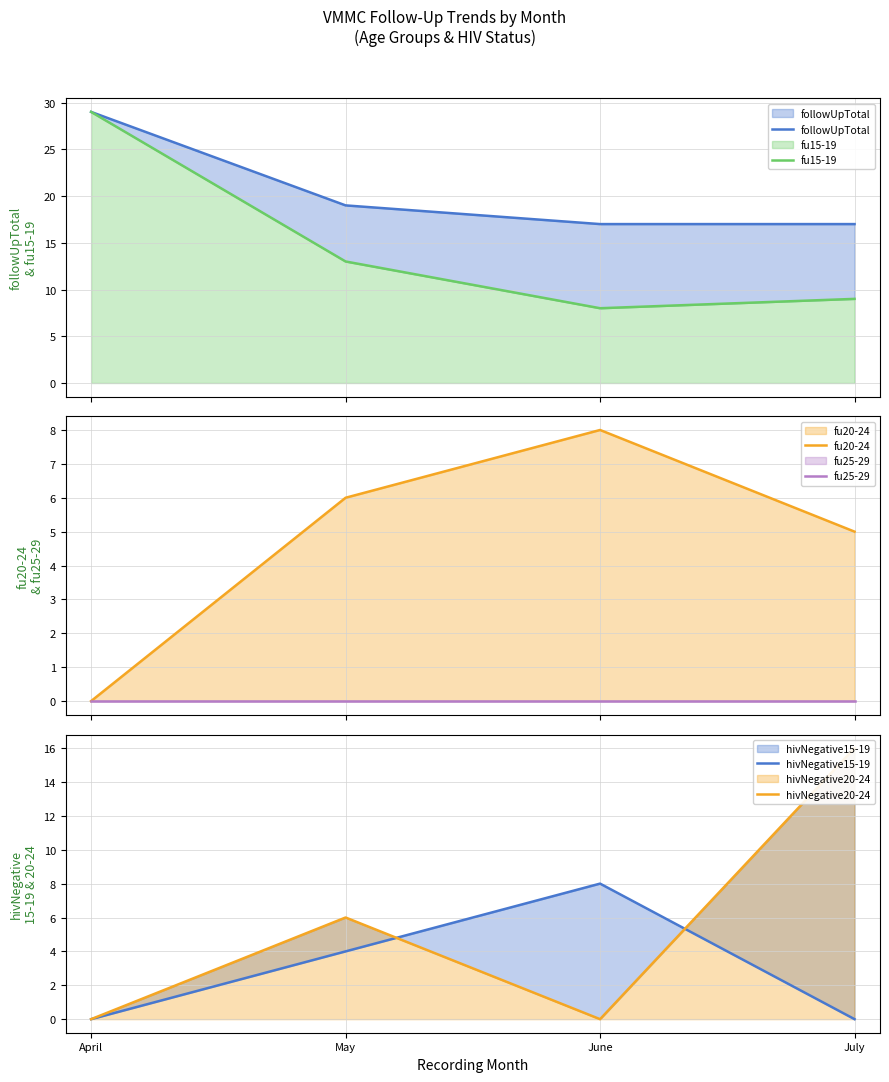

Does the chart display data point markers on the line(s)?

No